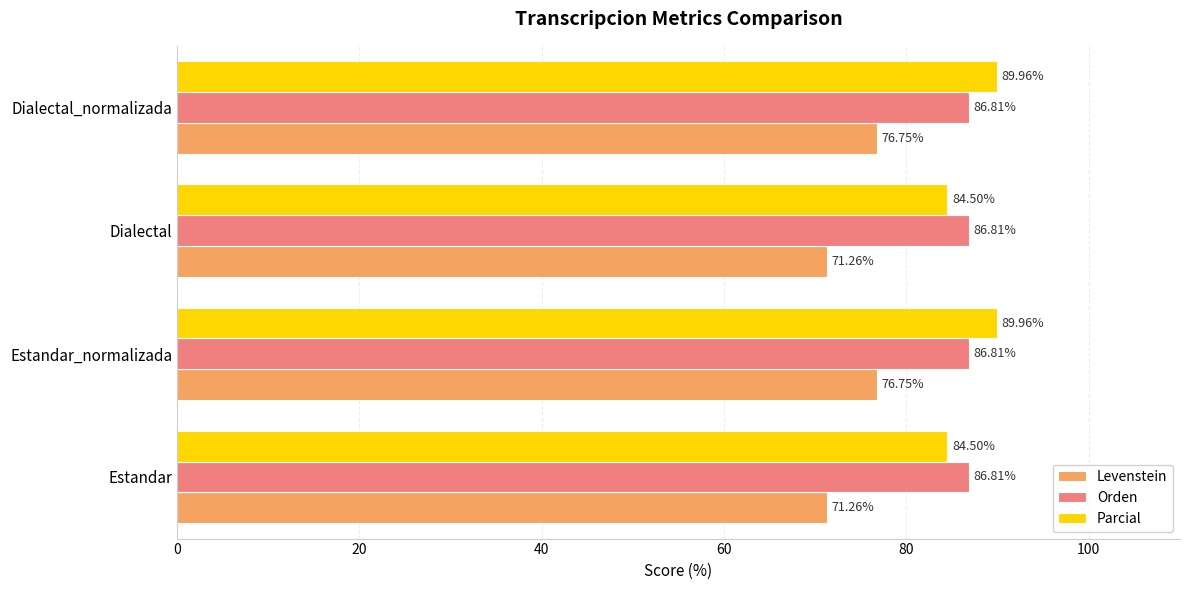

Which series has the largest total across all categories?

Parcial